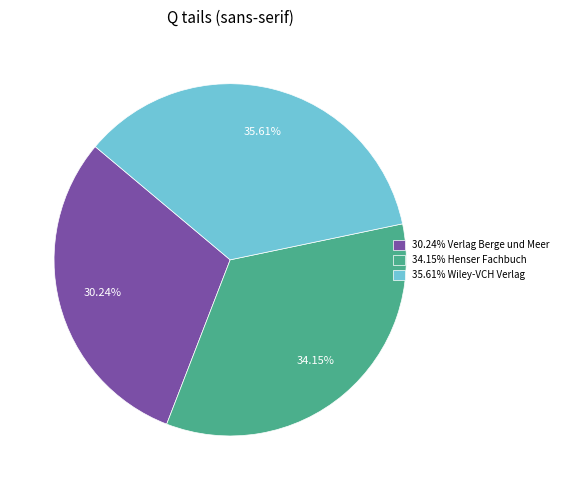

Rank the categories by value from lowest to highest.

30.24% Verlag Berge und Meer, 34.15% Henser Fachbuch, 35.61% Wiley-VCH Verlag